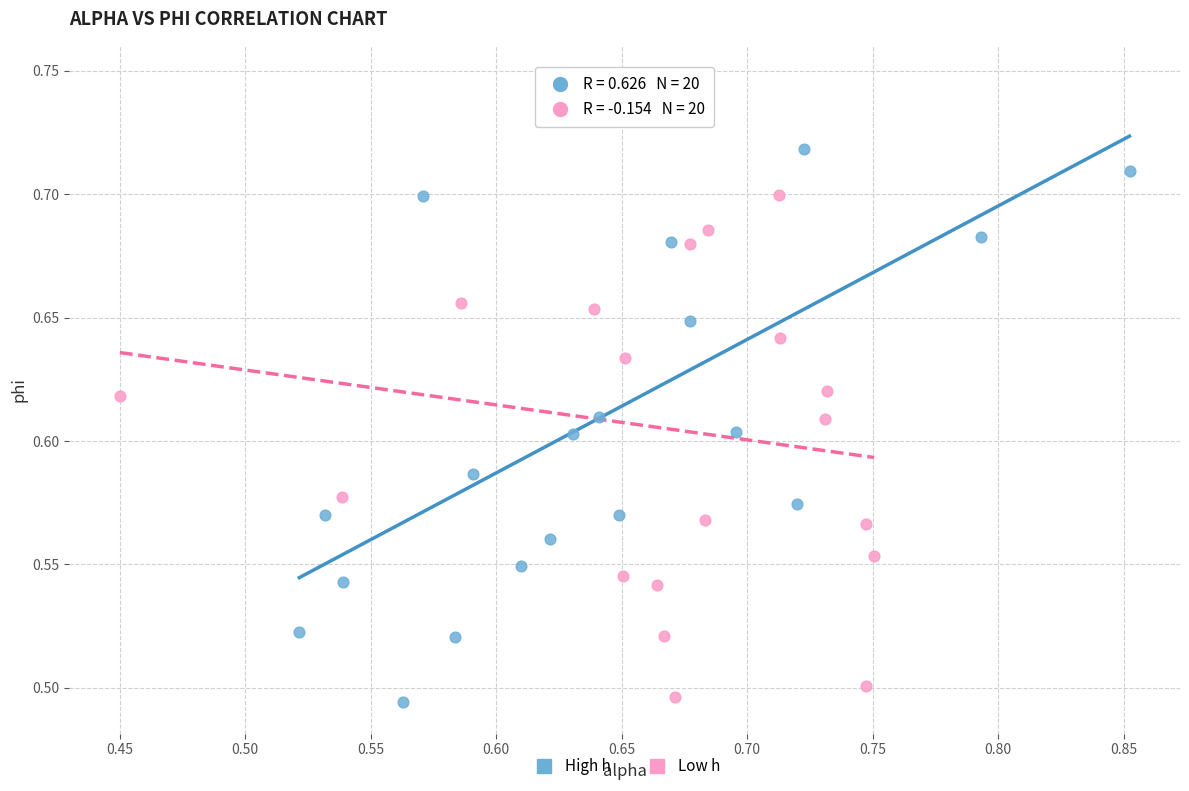

Which series contains the highest Y value?

High h